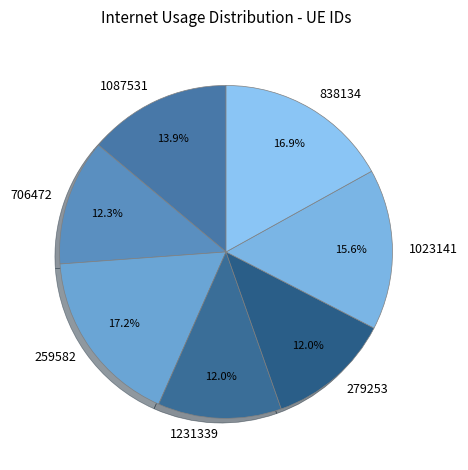

True or false: 1231339 accounts for 12% of the total.

True